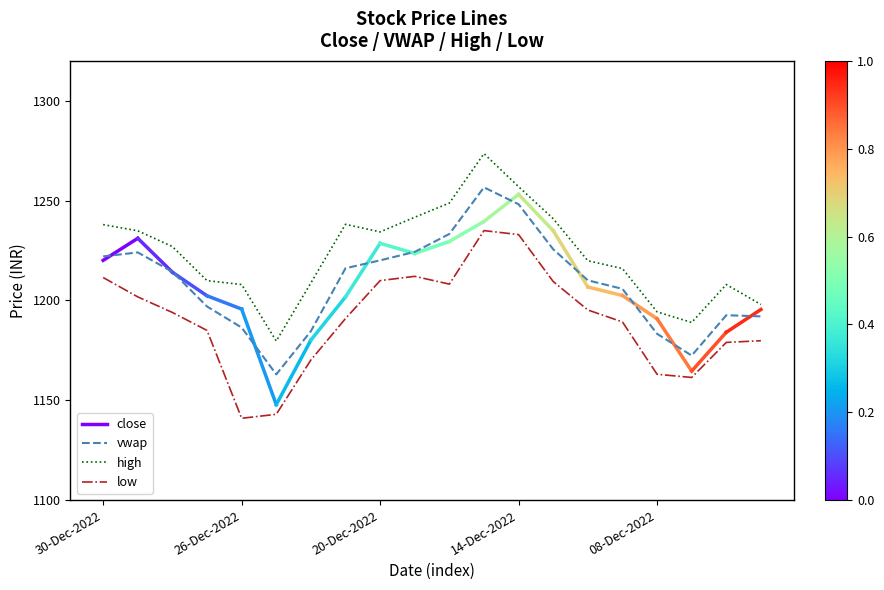

True or false: vwap has a value of 2046.1 at 30-Dec-2022.

False